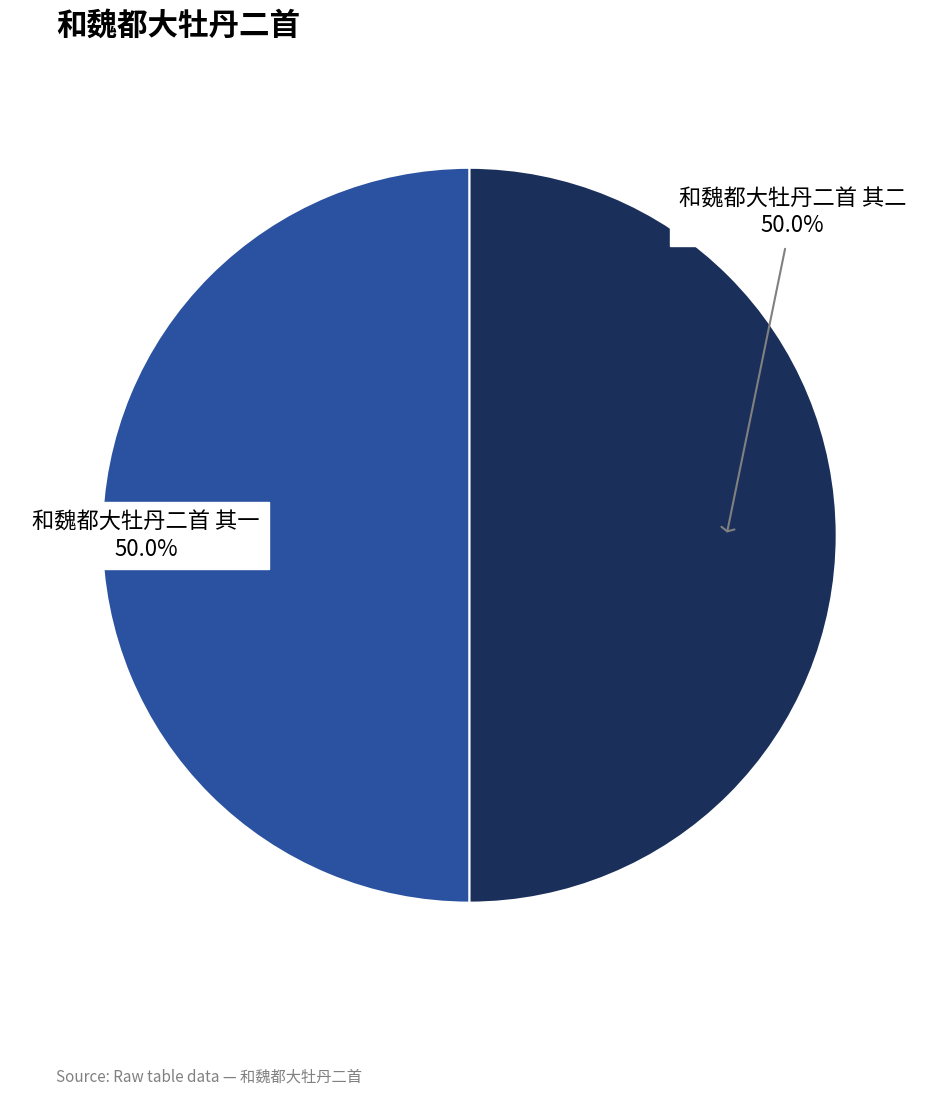

What percentage is NOT represented by 和魏都大牡丹二首 其二?

50.0%